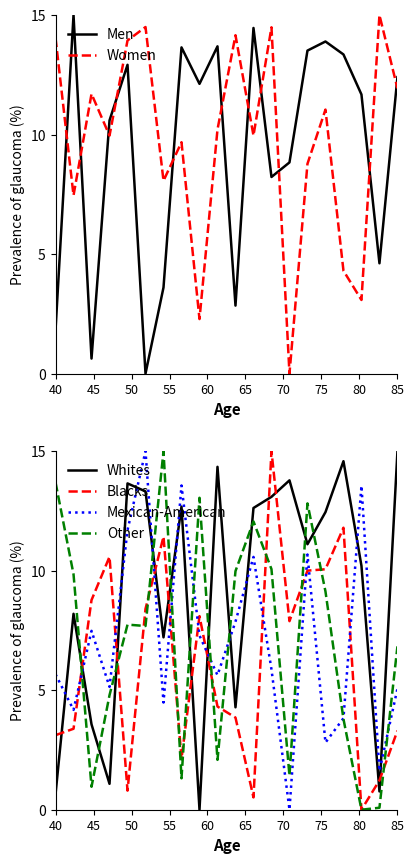

What is the sum of all Women values?

194.6